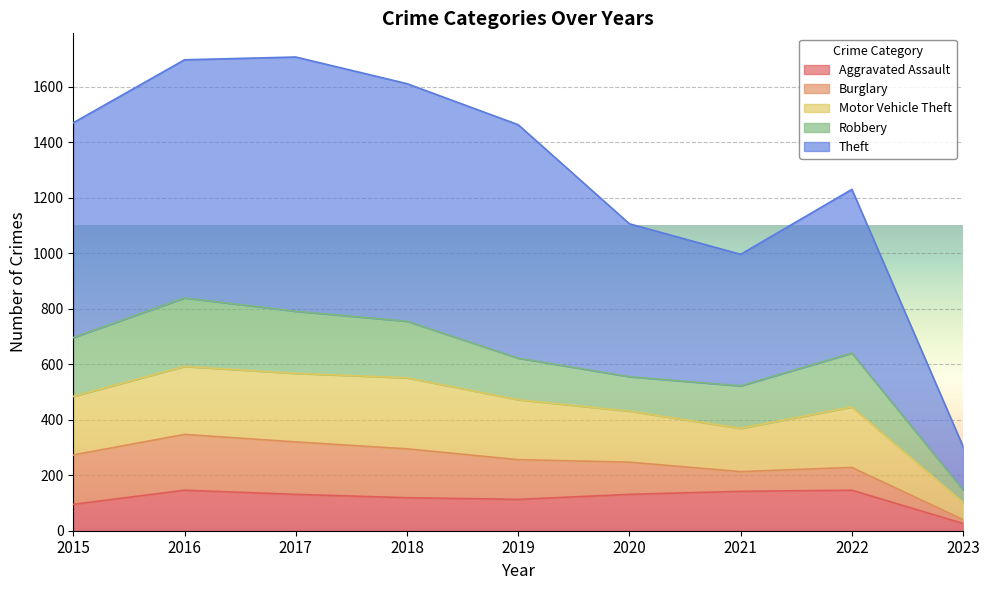

The Aggravated Assault series shows 37 at 2015. True or false?

False